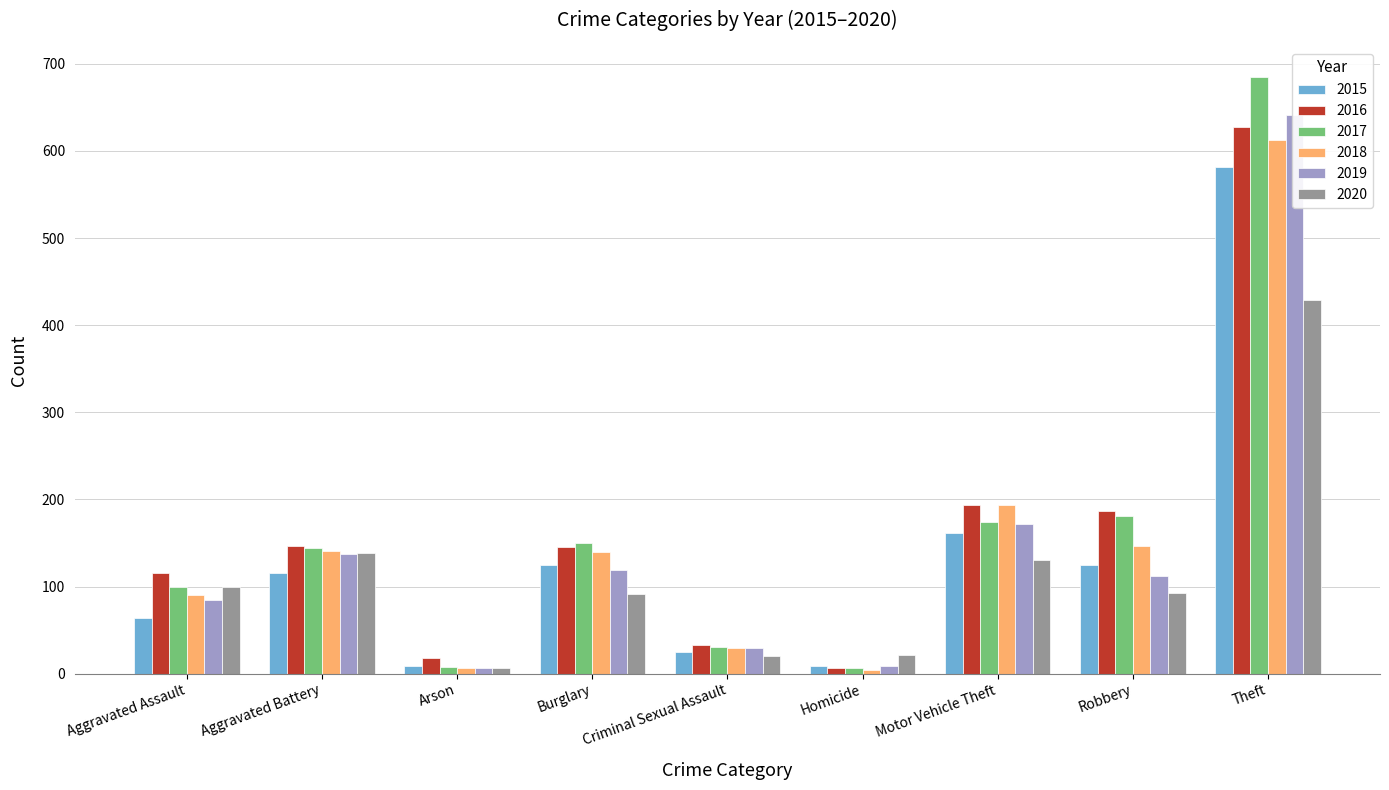

What is the label of the 4th bar from the right?

Homicide